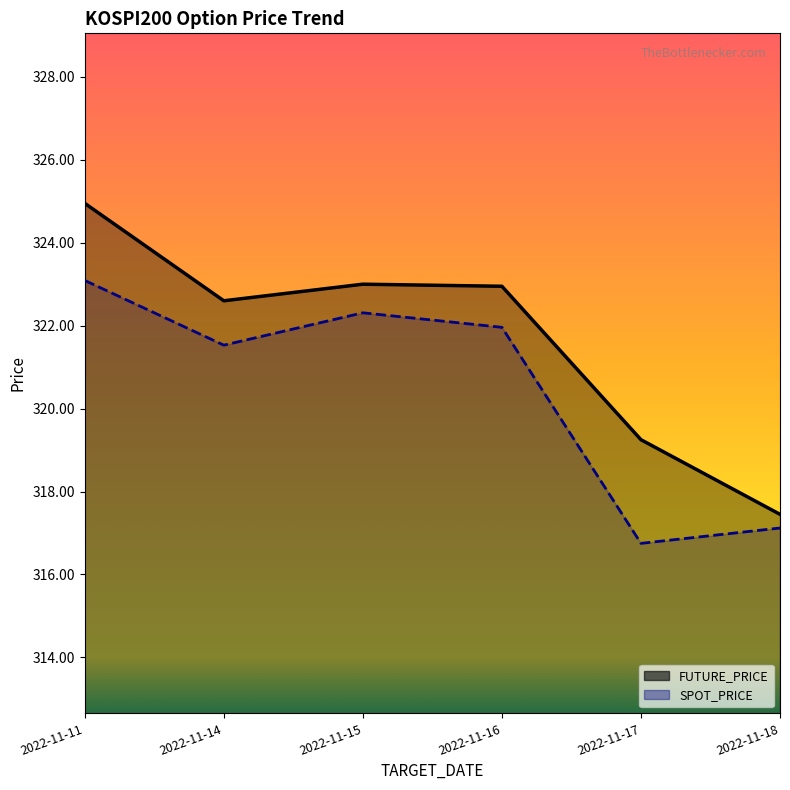

What is the spread (max minus min) of values at 2022-11-17?

2.5